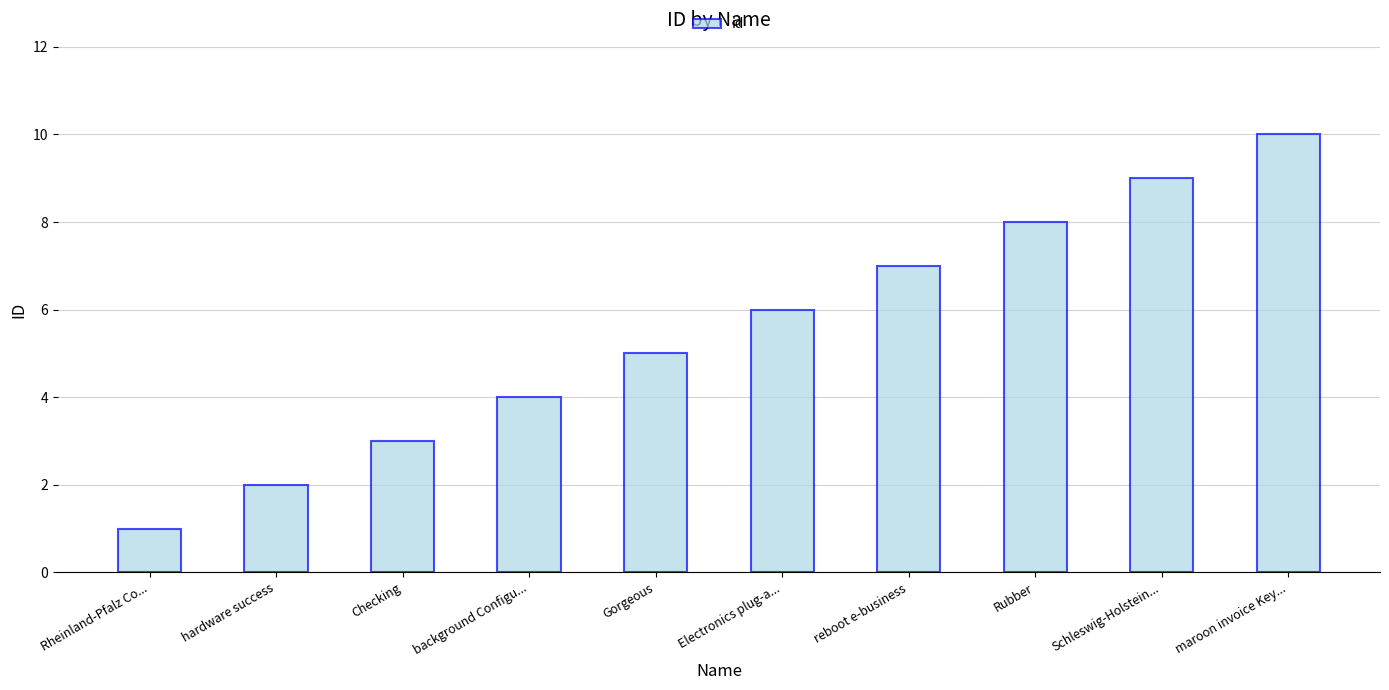

Are the bars grouped side by side (vs. stacked)?

No